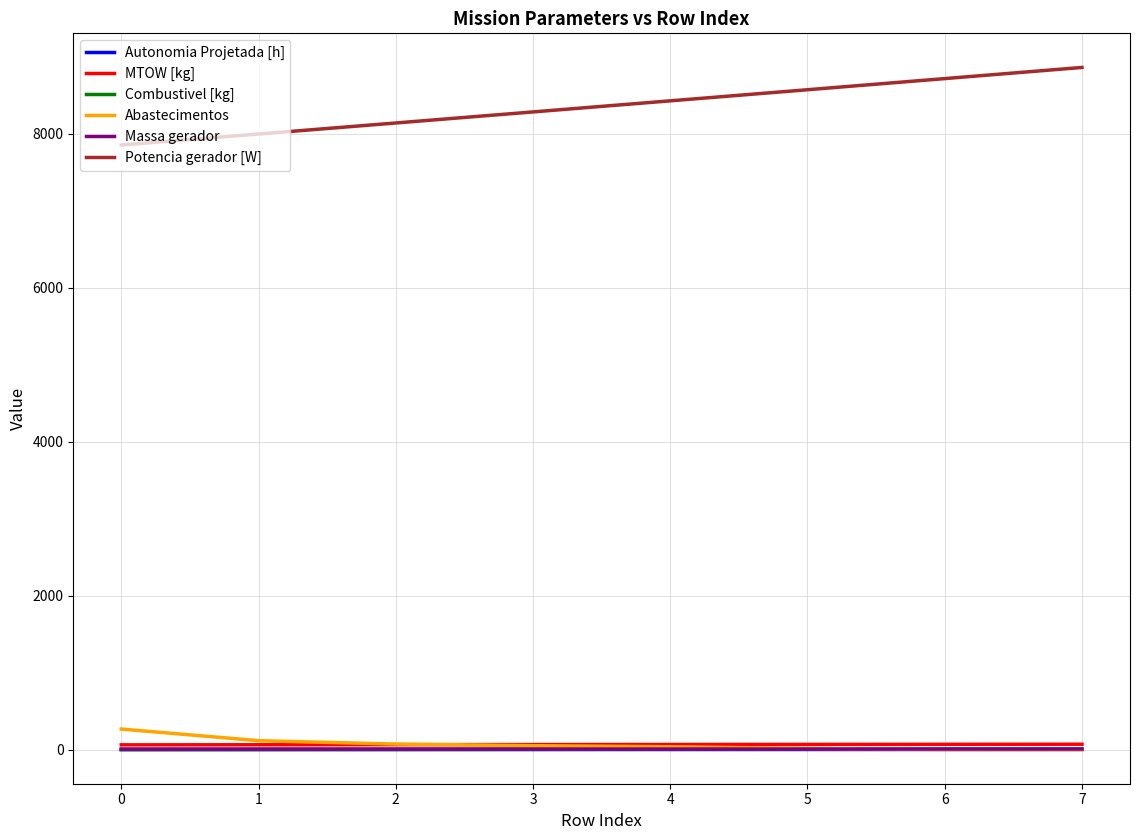

What is the maximum value shown in the chart?

8858.8